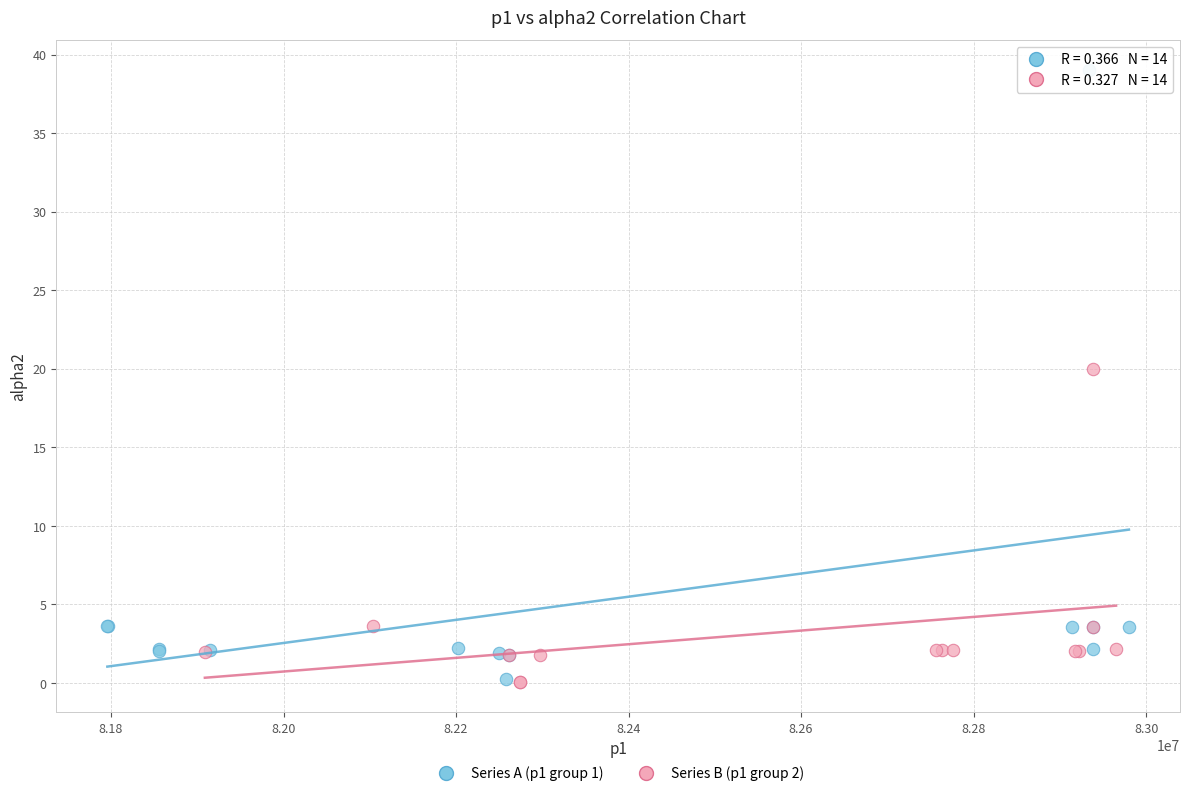

Which series contains the highest Y value?

Series A (p1 group 1)